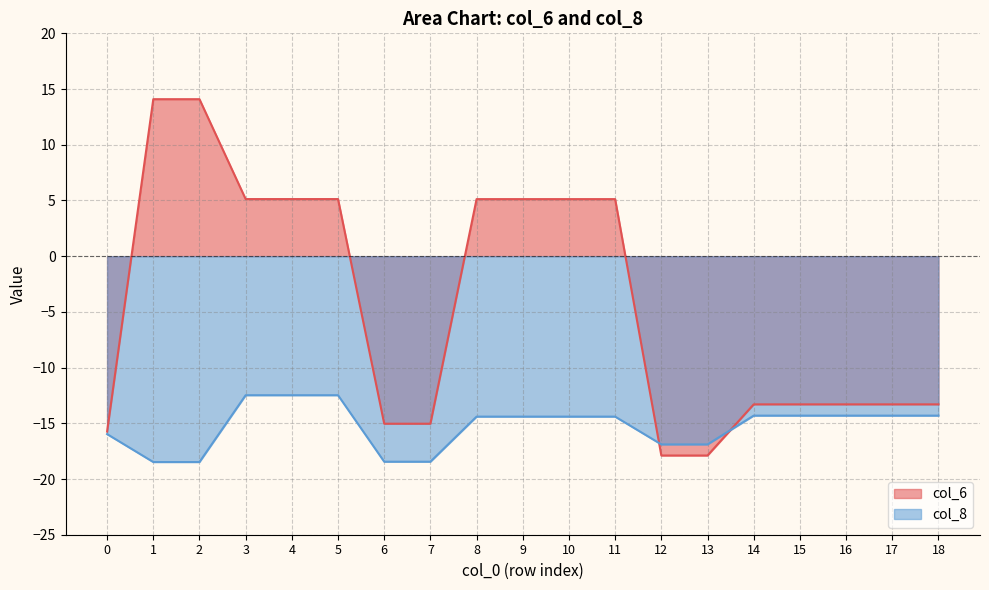

How many values in the col_8 series are below -14?

16